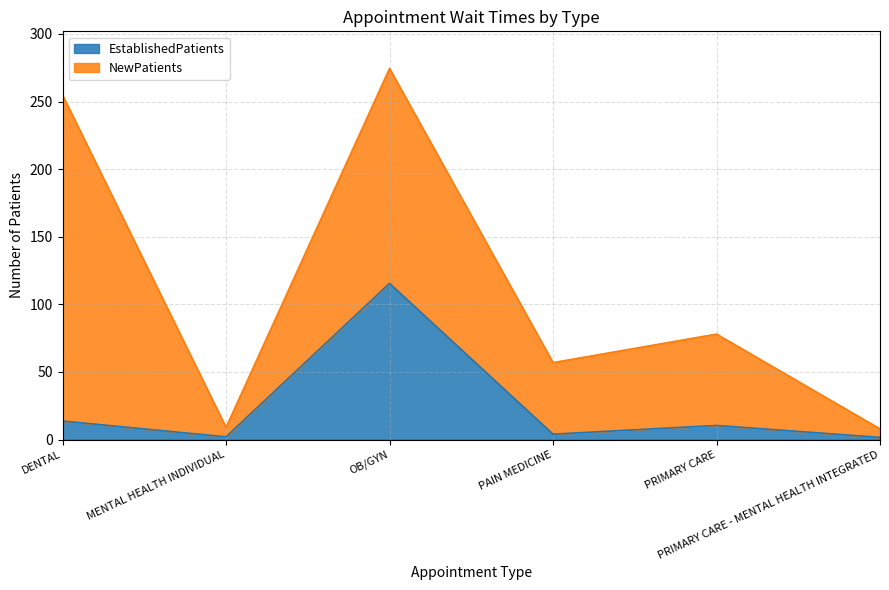

Rank the categories by value from lowest to highest.

PRIMARY CARE - MENTAL HEALTH INTEGRATED, MENTAL HEALTH INDIVIDUAL, PAIN MEDICINE, PRIMARY CARE, DENTAL, OB/GYN